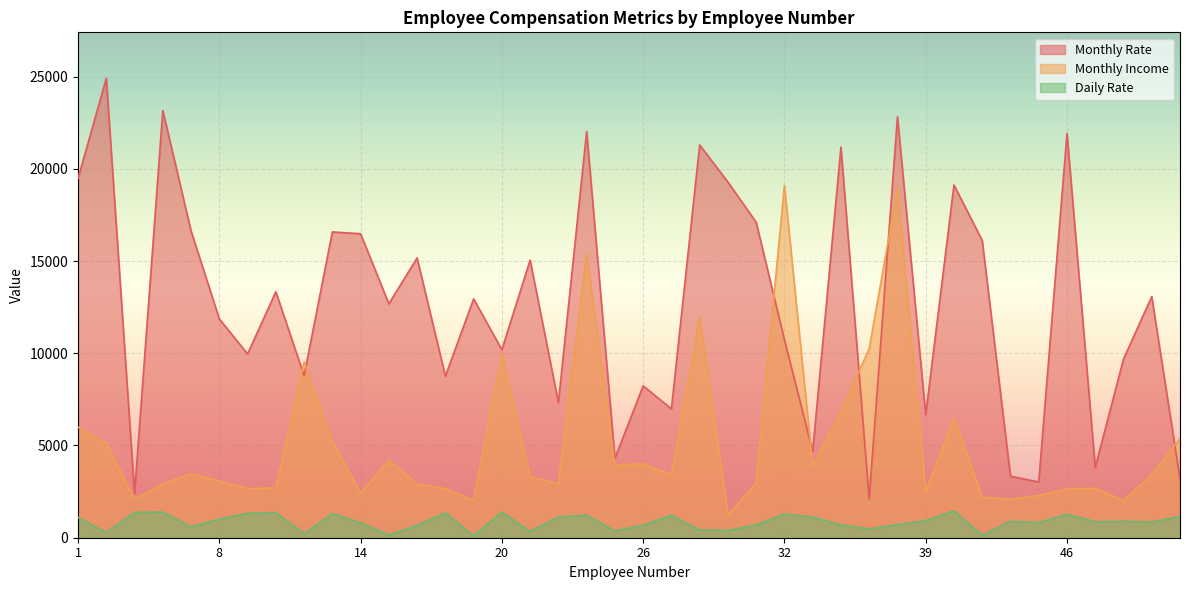

What is the sum of the Monthly Income values at 28 and 41?

14200